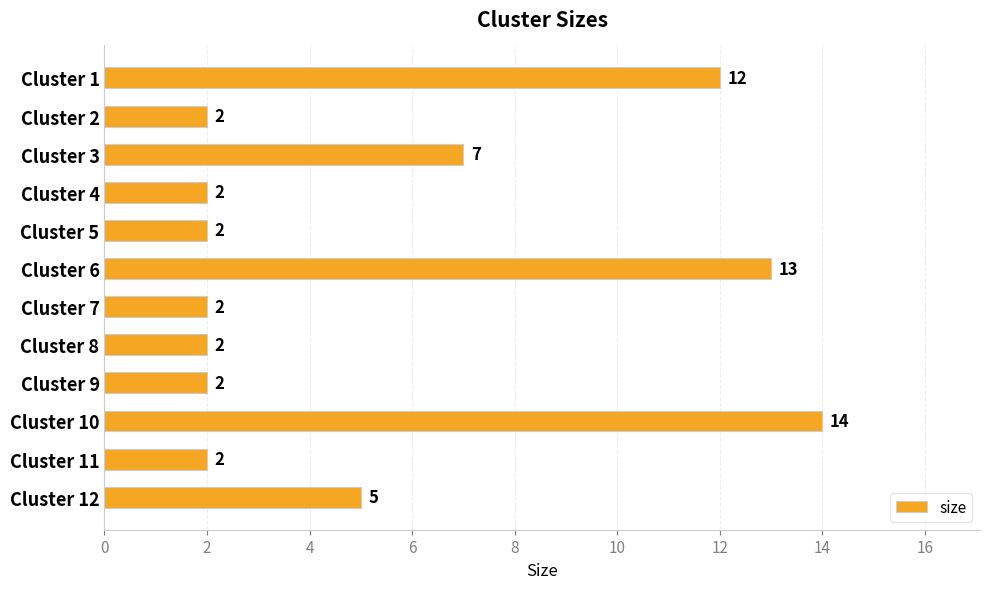

What is the value of the 2nd bar from the top?

2